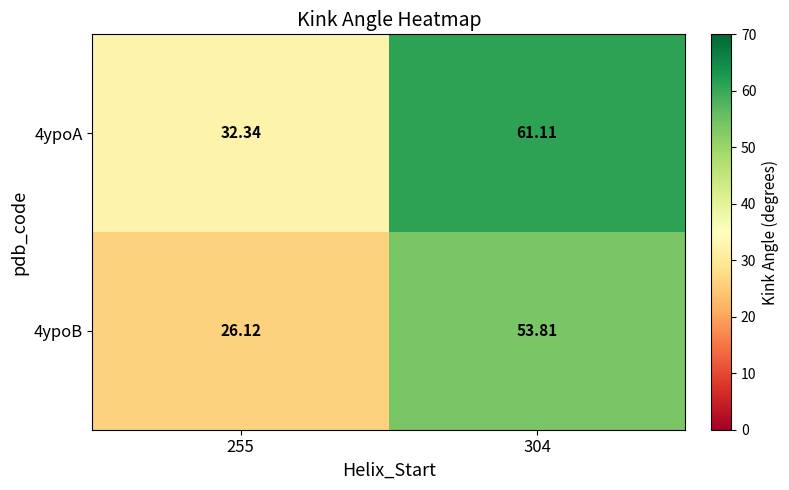

Is the value of 4ypoB at 255 greater than the value of 4ypoA at 255?

No